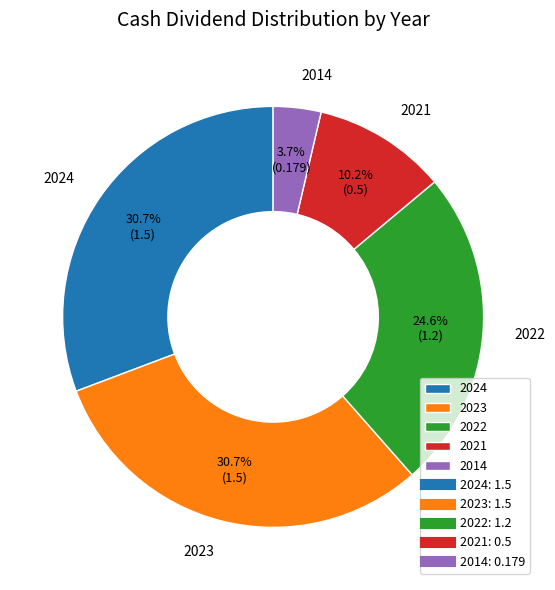

Which has a higher value, 2022 or 2024?

2024